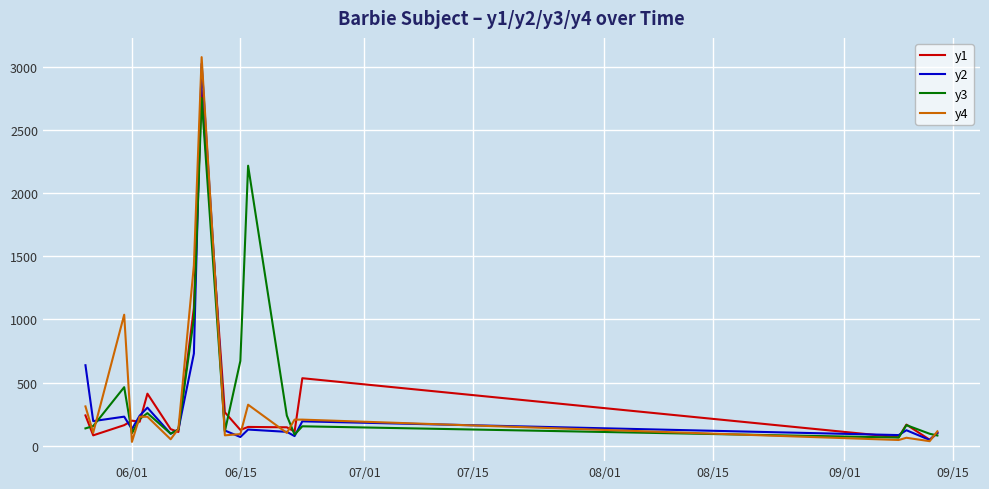

Which series has the largest range (max minus min)?

y4